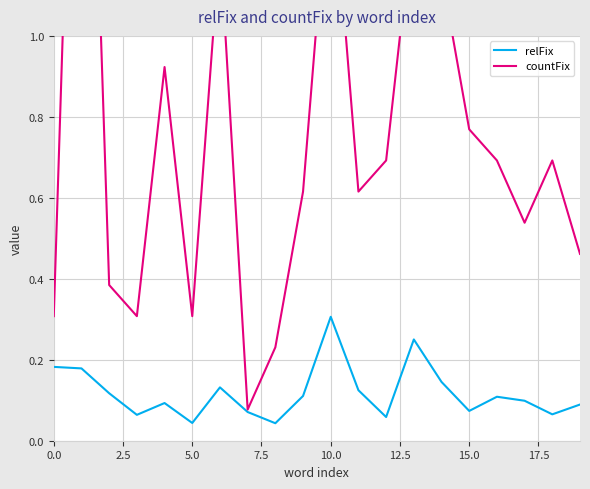

What is the difference between the maximum and minimum values in the relFix series?

0.3